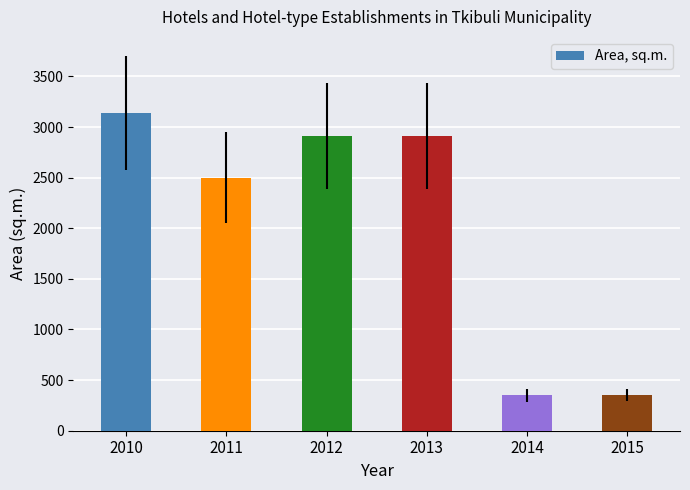

How many bars are there in total?

6